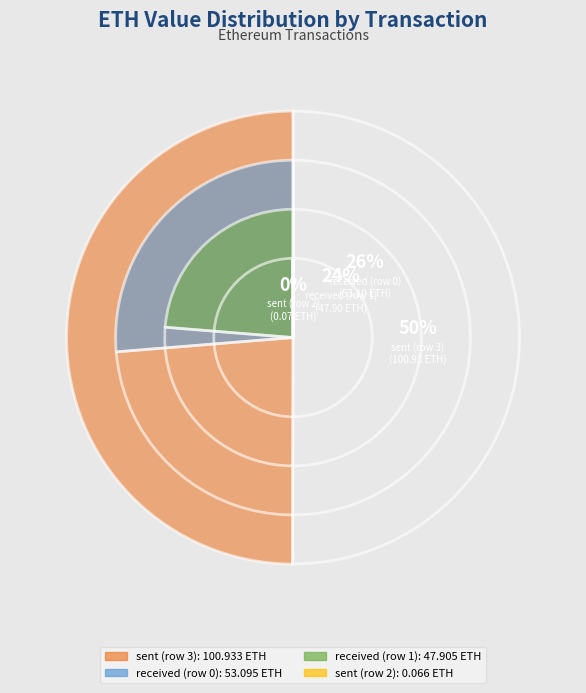

To the nearest percent, what portion does sent (row 3) represent?

50%